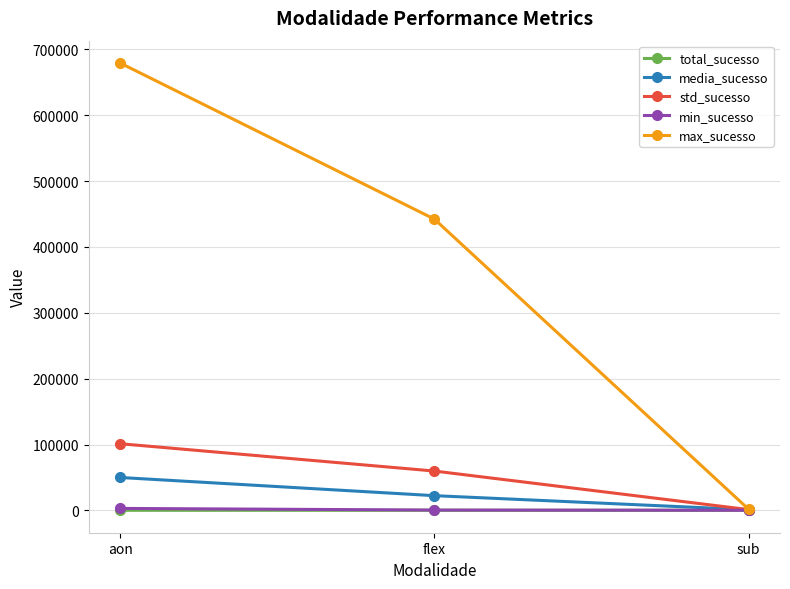

Which series changed the most between aon and sub?

max_sucesso